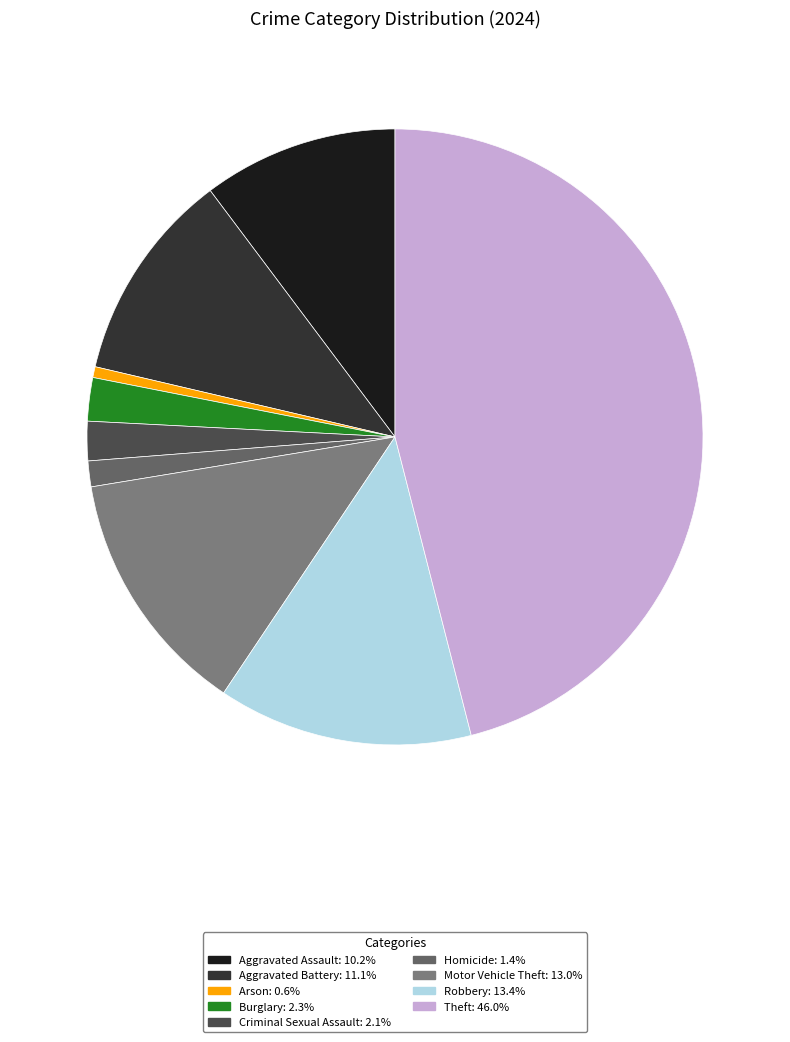

Is there a majority slice in this chart?

No